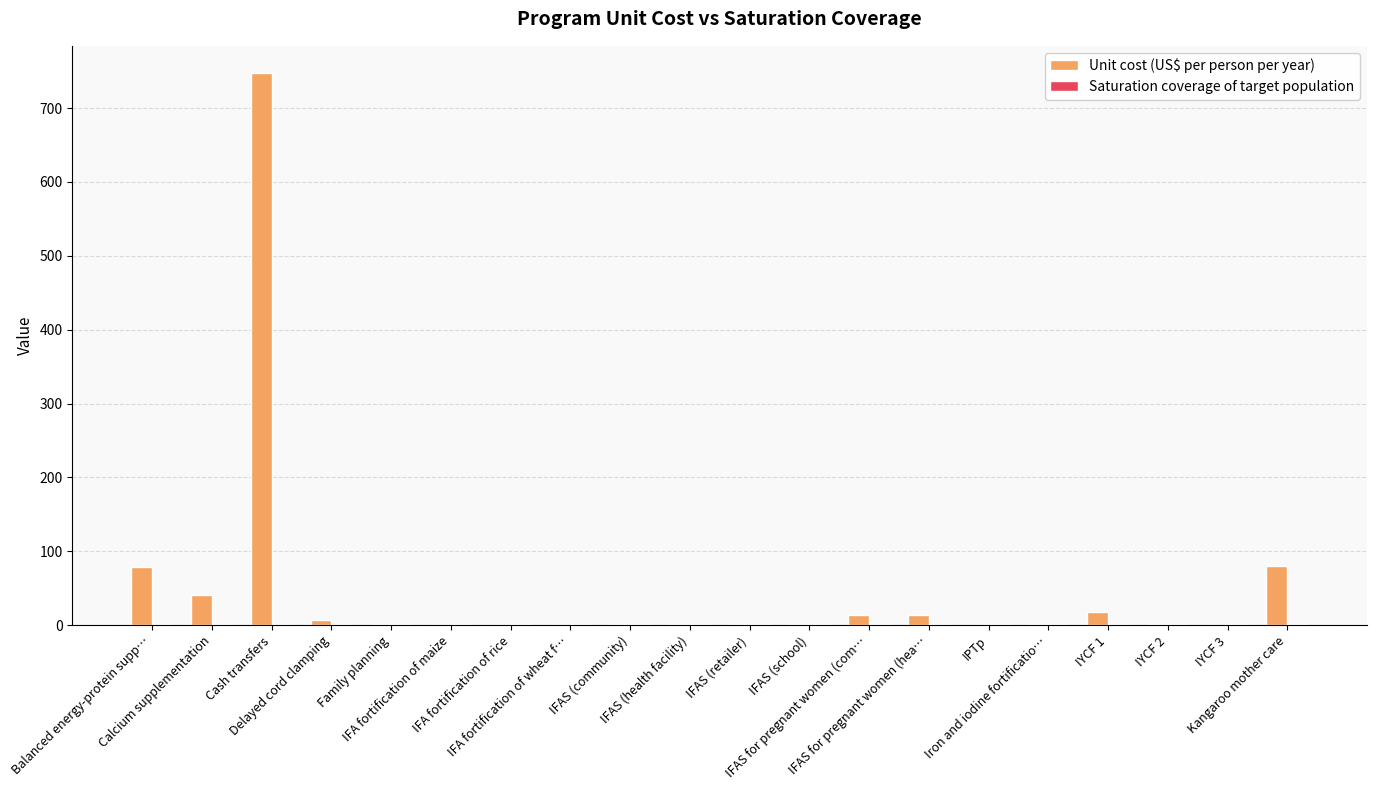

Does the chart contain stacked bars?

No